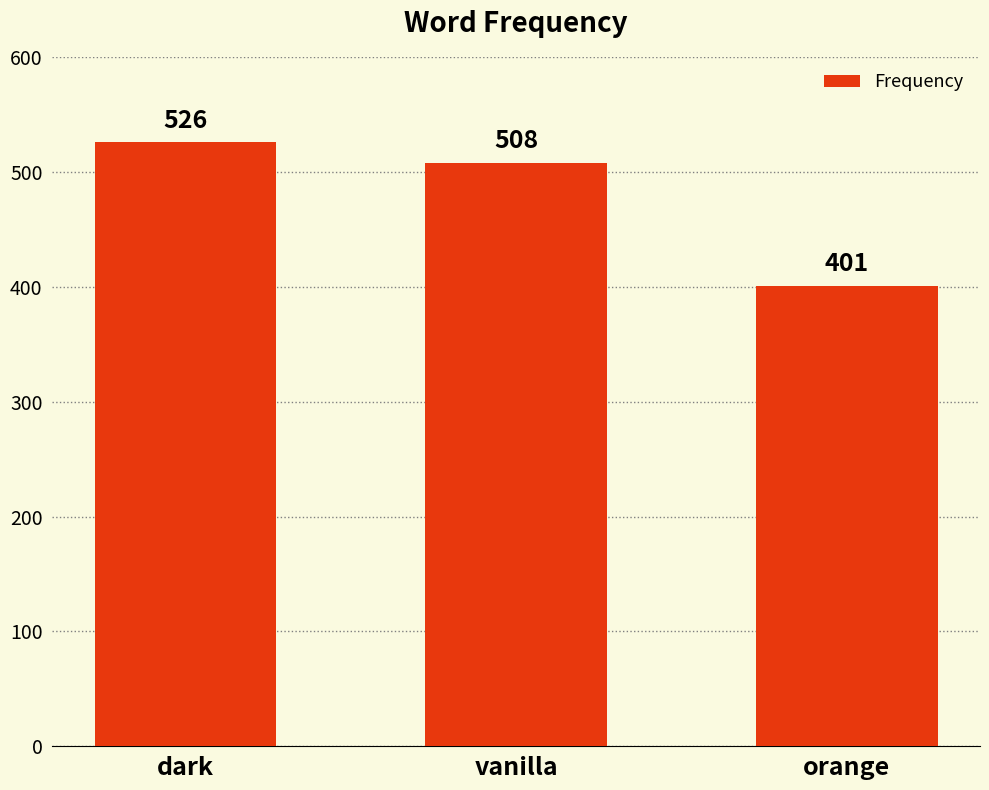

List the labels in order of value, largest first.

dark, vanilla, orange